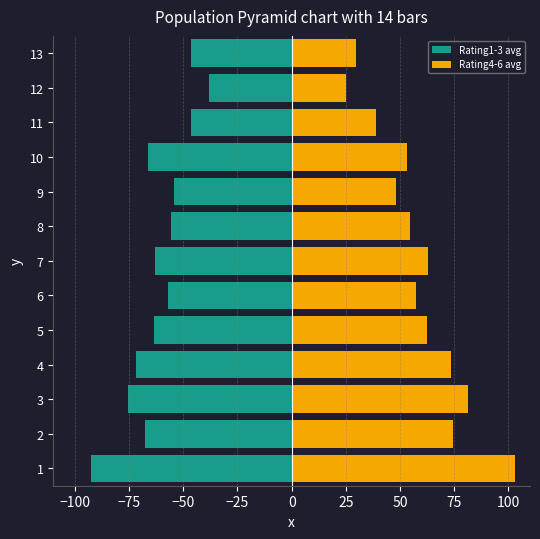

Rank the series by their maximum value, from highest to lowest.

Rating4-6 avg, Rating1-3 avg